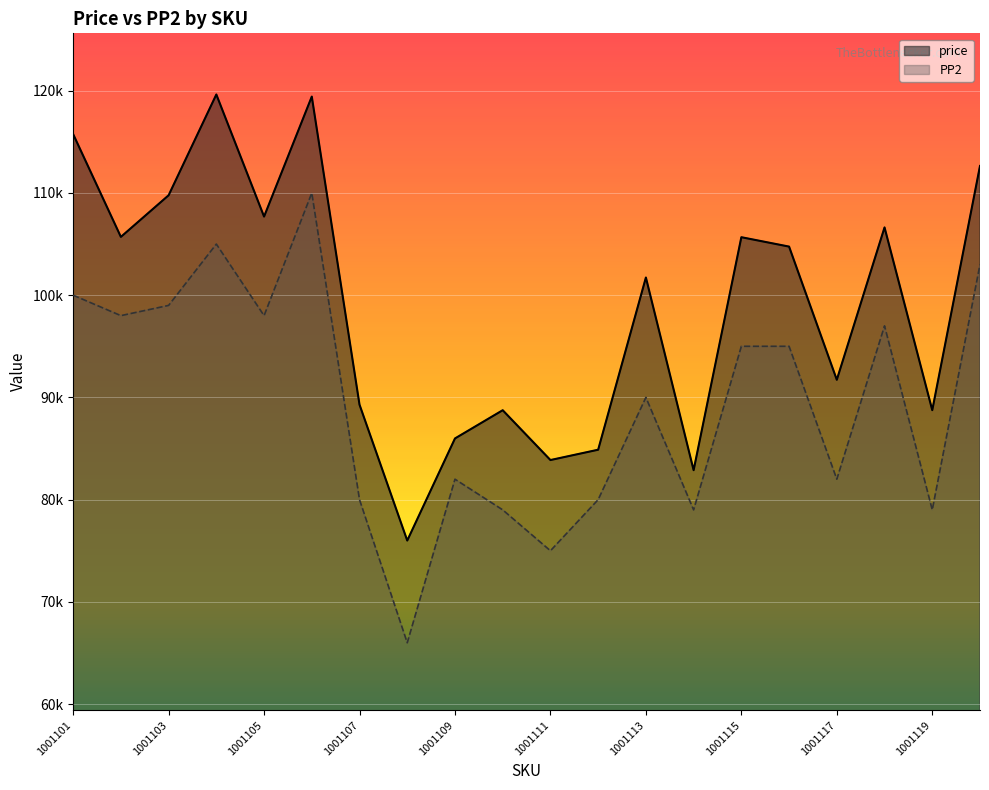

True or false: price has a value of 143187 at 1001117.

False